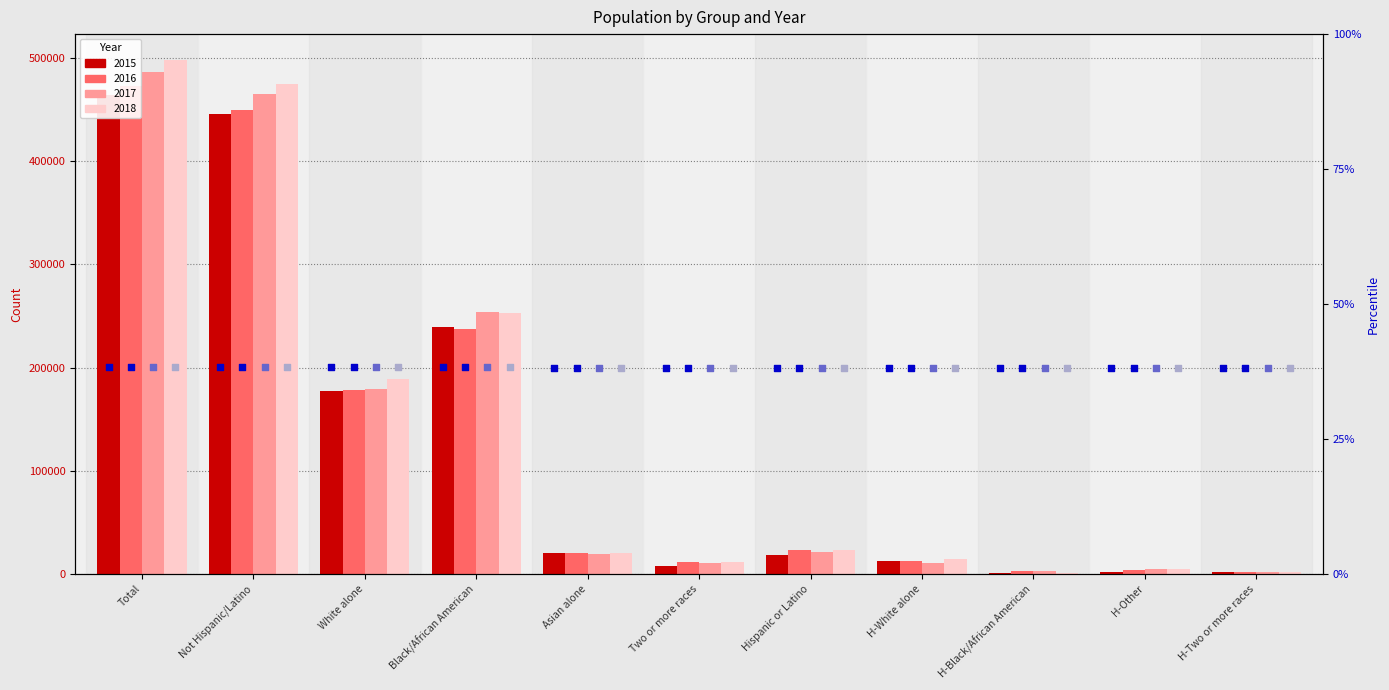

Which series contains the lowest Y value?

2018 marker